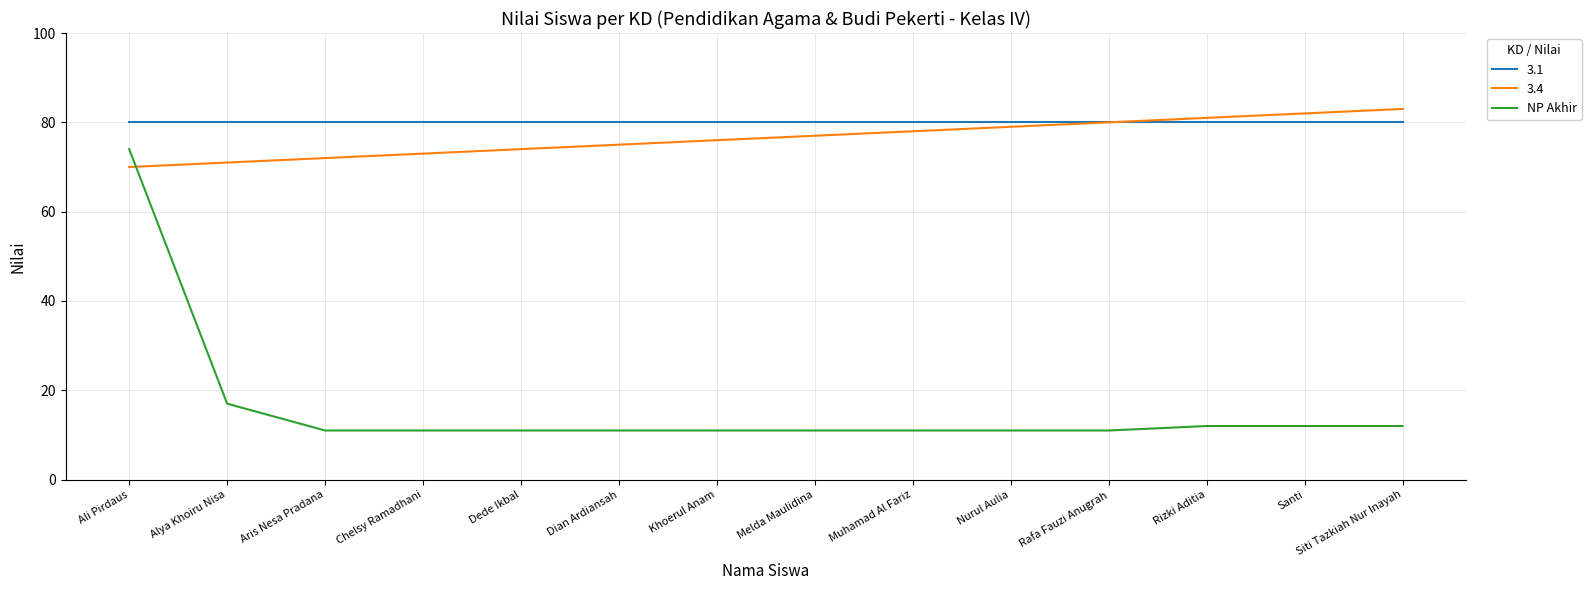

How many categories are shown in the chart?

14